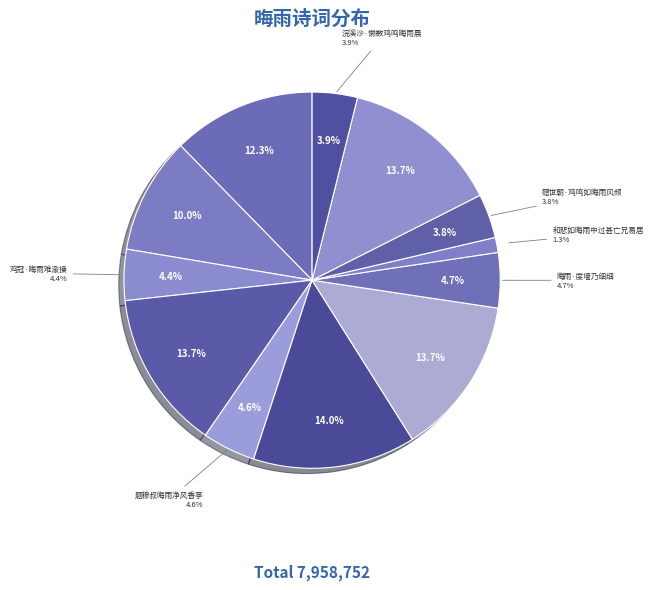

Do 晦雨·度墙乃细细 and 题穆叔晦雨净风香亭三首 其三 together represent more than half of the pie?

No